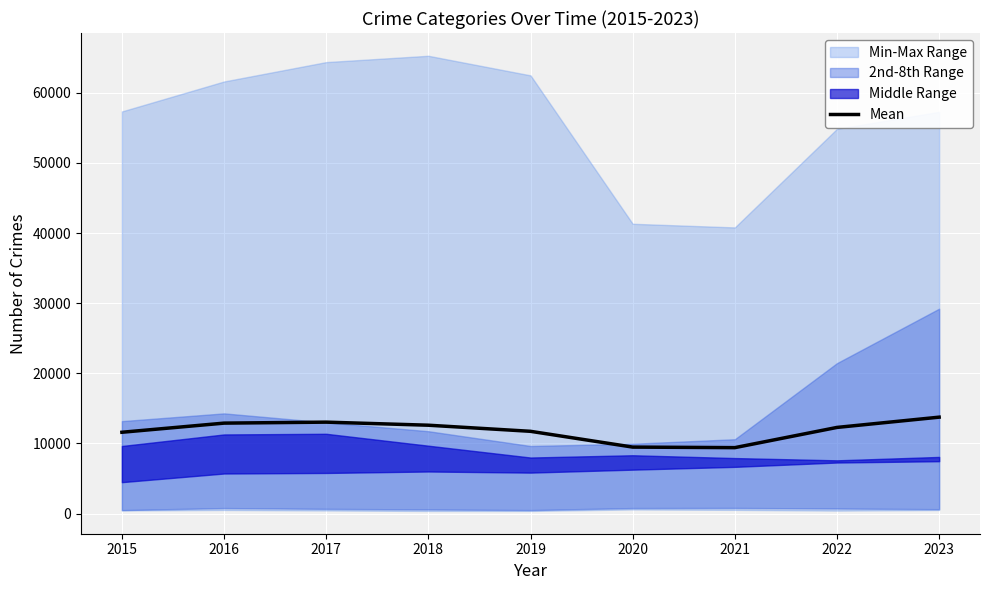

Rank the categories by value from highest to lowest.

2023, 2017, 2016, 2018, 2022, 2019, 2015, 2020, 2021